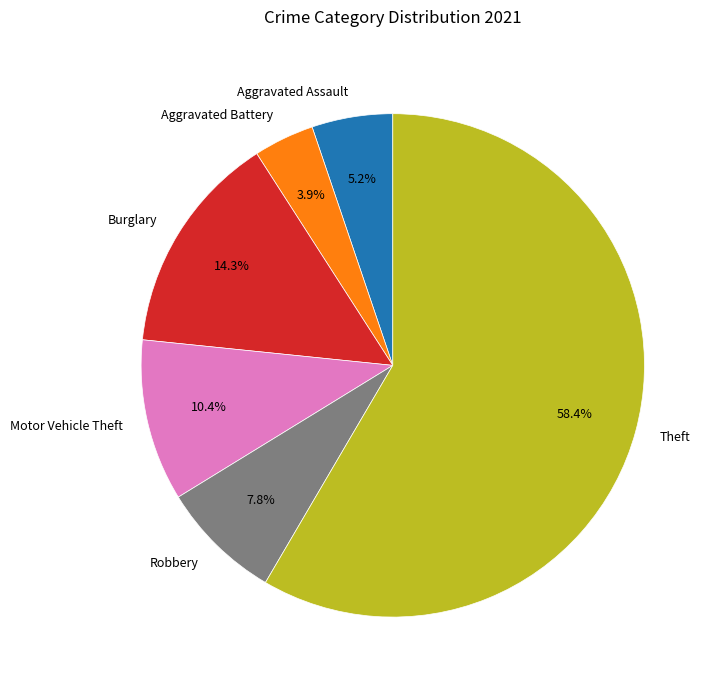

Between Motor Vehicle Theft and Aggravated Assault, which is larger?

Motor Vehicle Theft